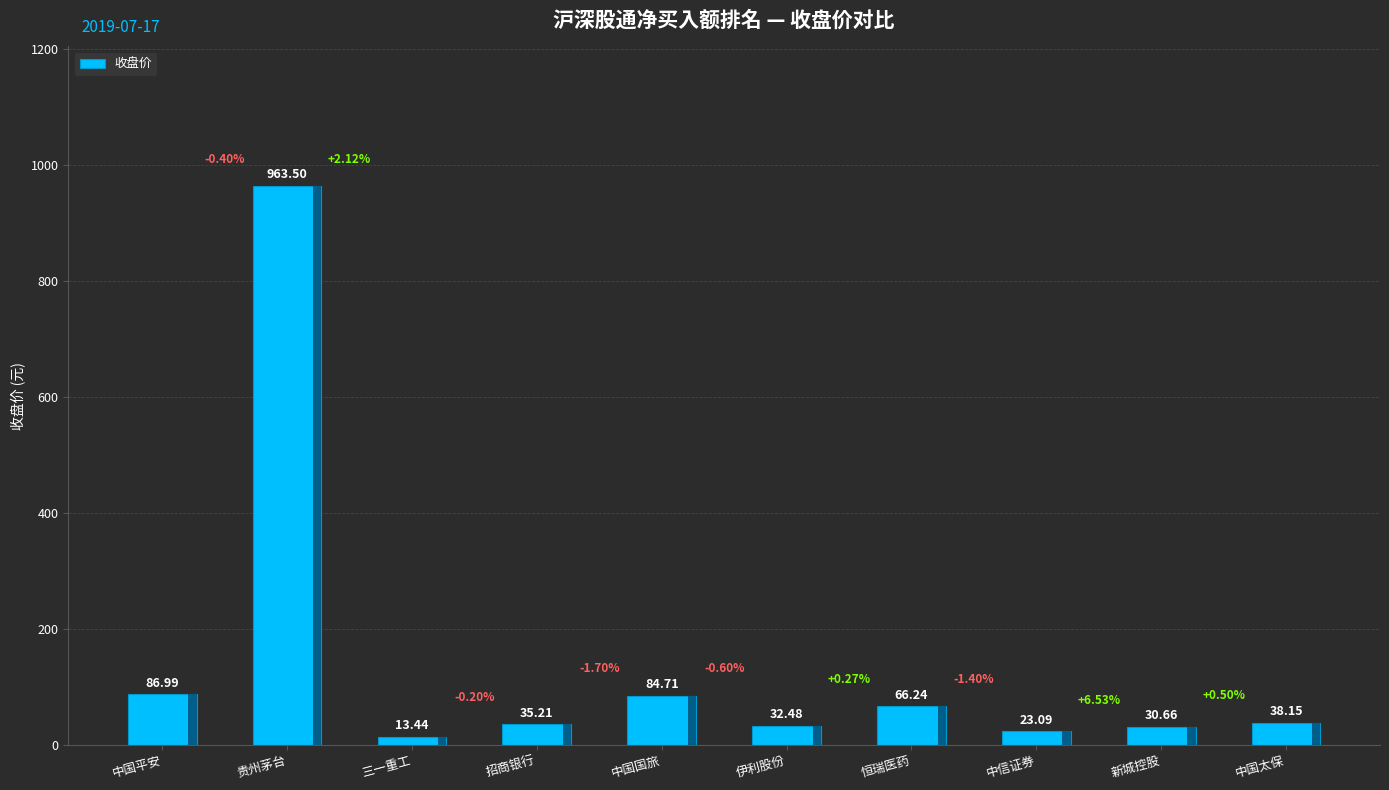

What is the difference between the values at 伊利股份 and 三一重工?

19.0